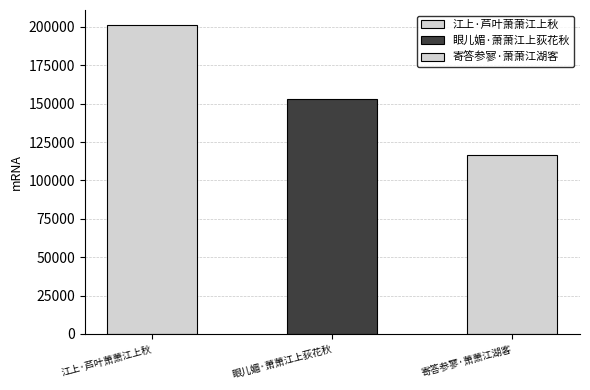

Where is the data nearest to the value 158805?

眼儿媚·萧萧江上荻花秋